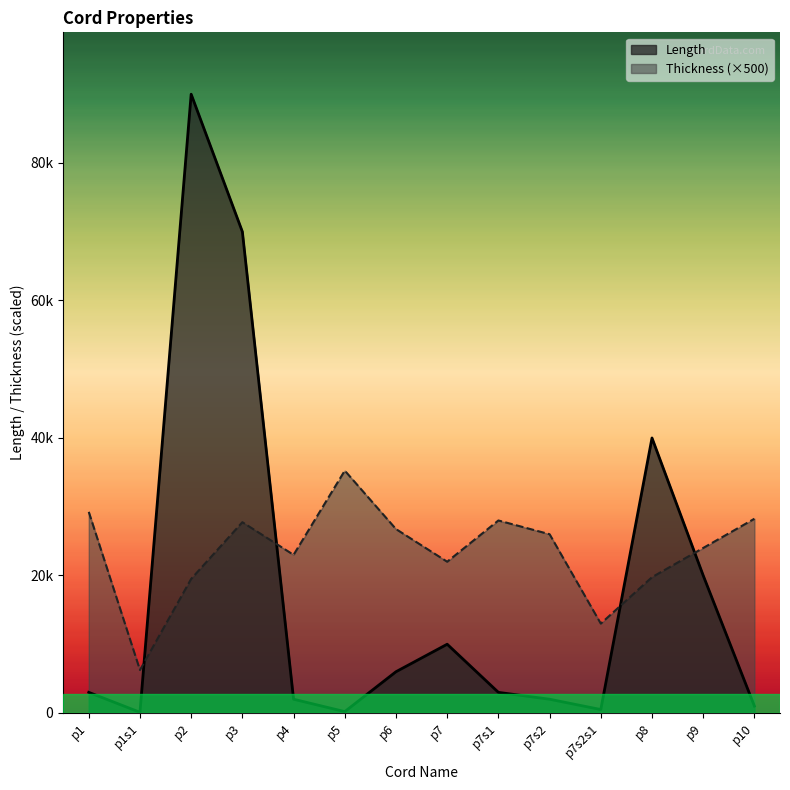

Is the value of Length at p7 greater than the value of Thickness at p4?

No